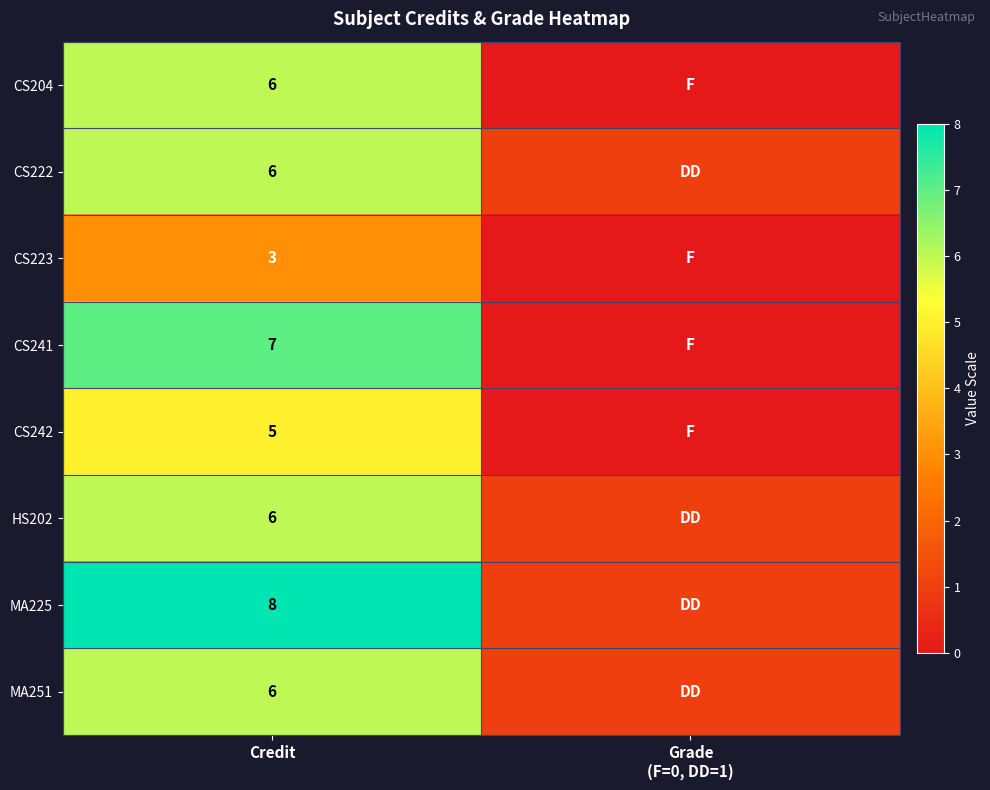

True or false: CS242 has a value of 5 at Credit.

True